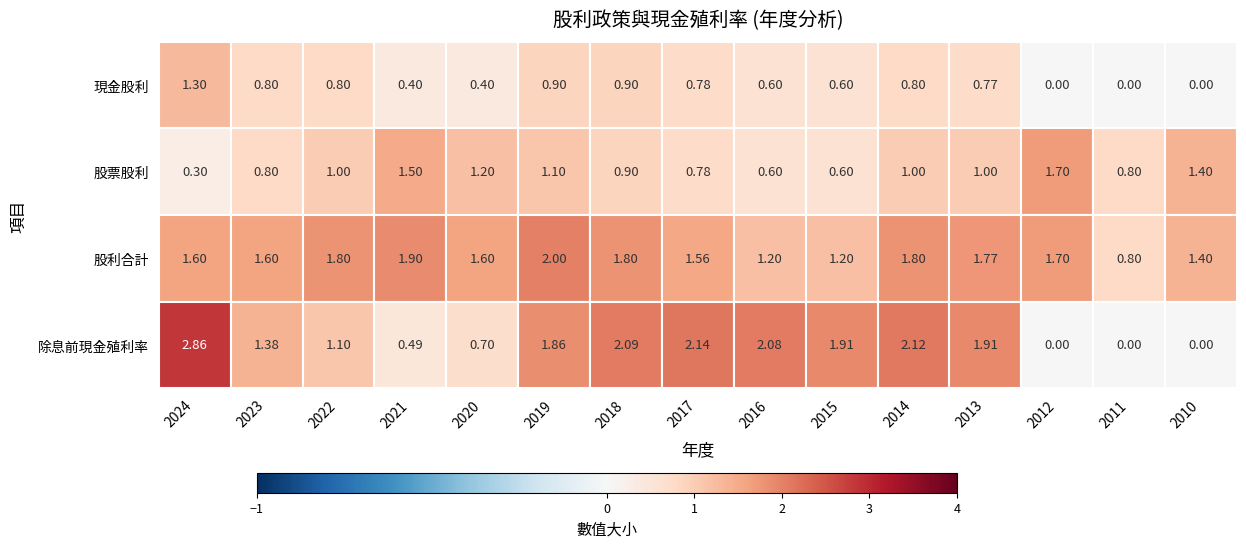

What is the average value of the 現金股利 series?

0.6